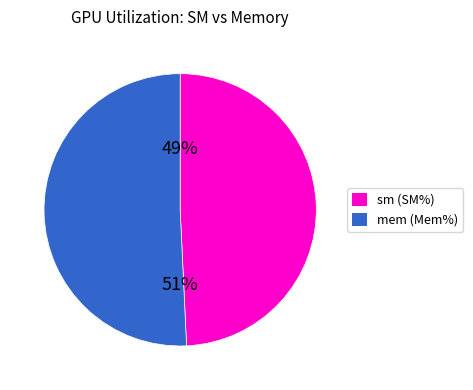

How many segments does this pie chart have?

2